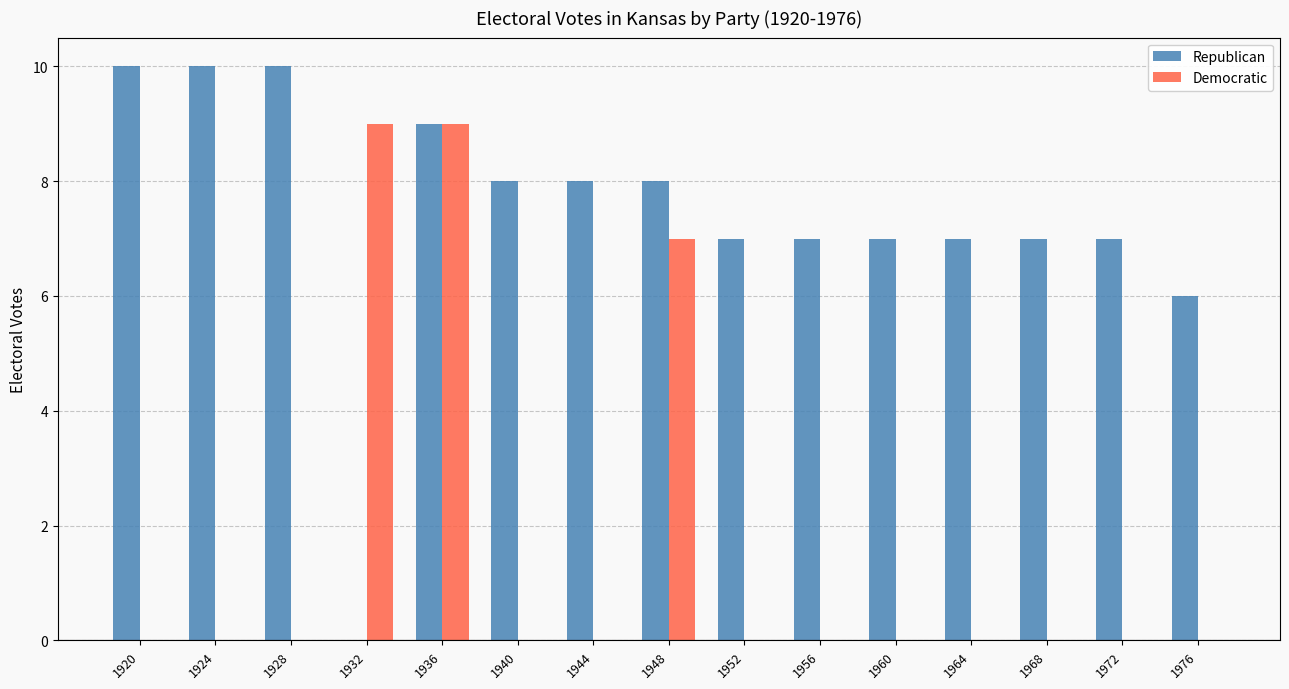

Reading left to right, transcribe all the data shown in this chart.

Republican: 10	10	10	0	9	8	8	8	7	7	7	7	7	7	6
Democratic: 0	0	0	9	9	0	0	7	0	0	0	0	0	0	0